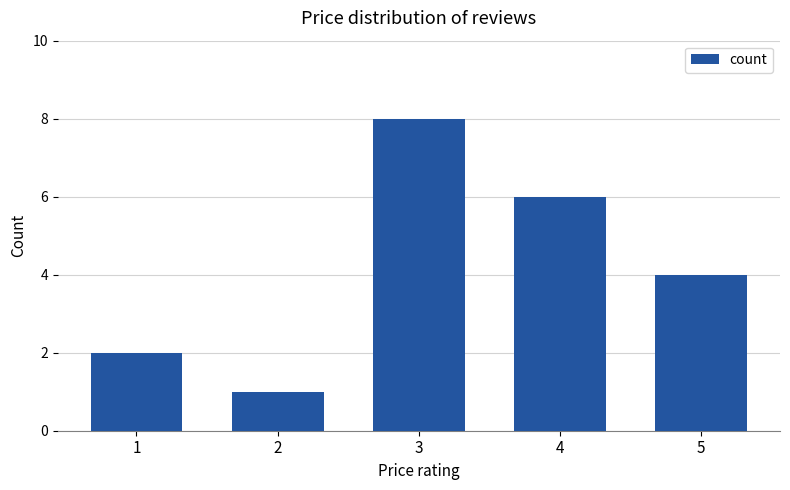

List the labels in order of value, smallest first.

2, 1, 5, 4, 3